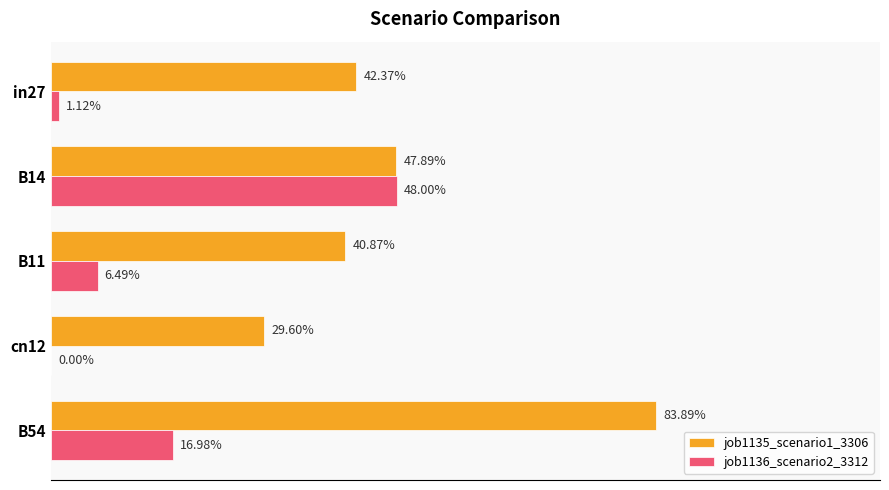

What are all the series names shown in the legend?

job1135_scenario1_3306, job1136_scenario2_3312